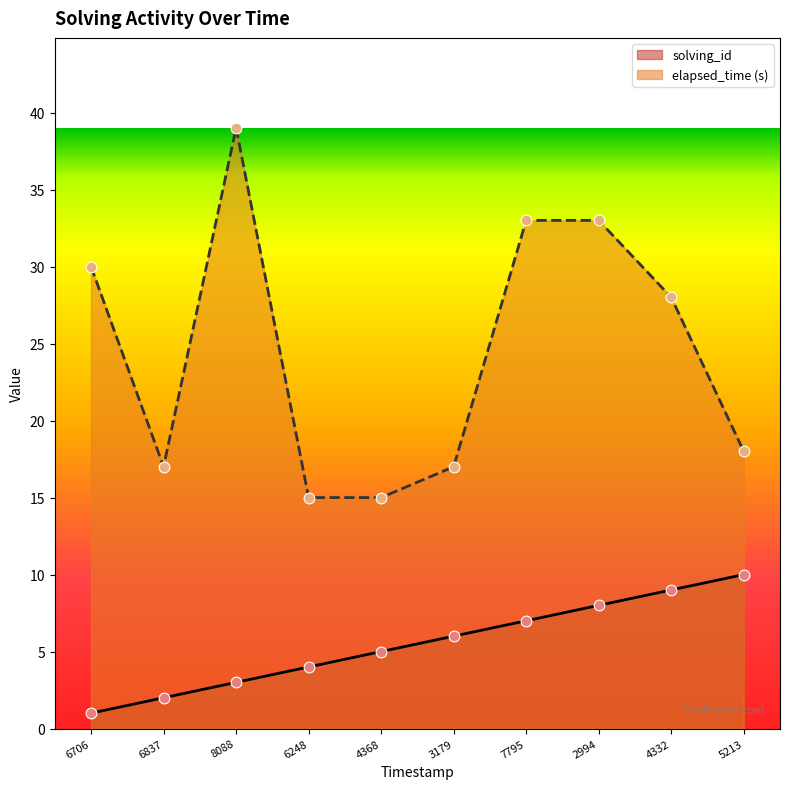

Which series has the widest spread of Y values?

elapsed_time